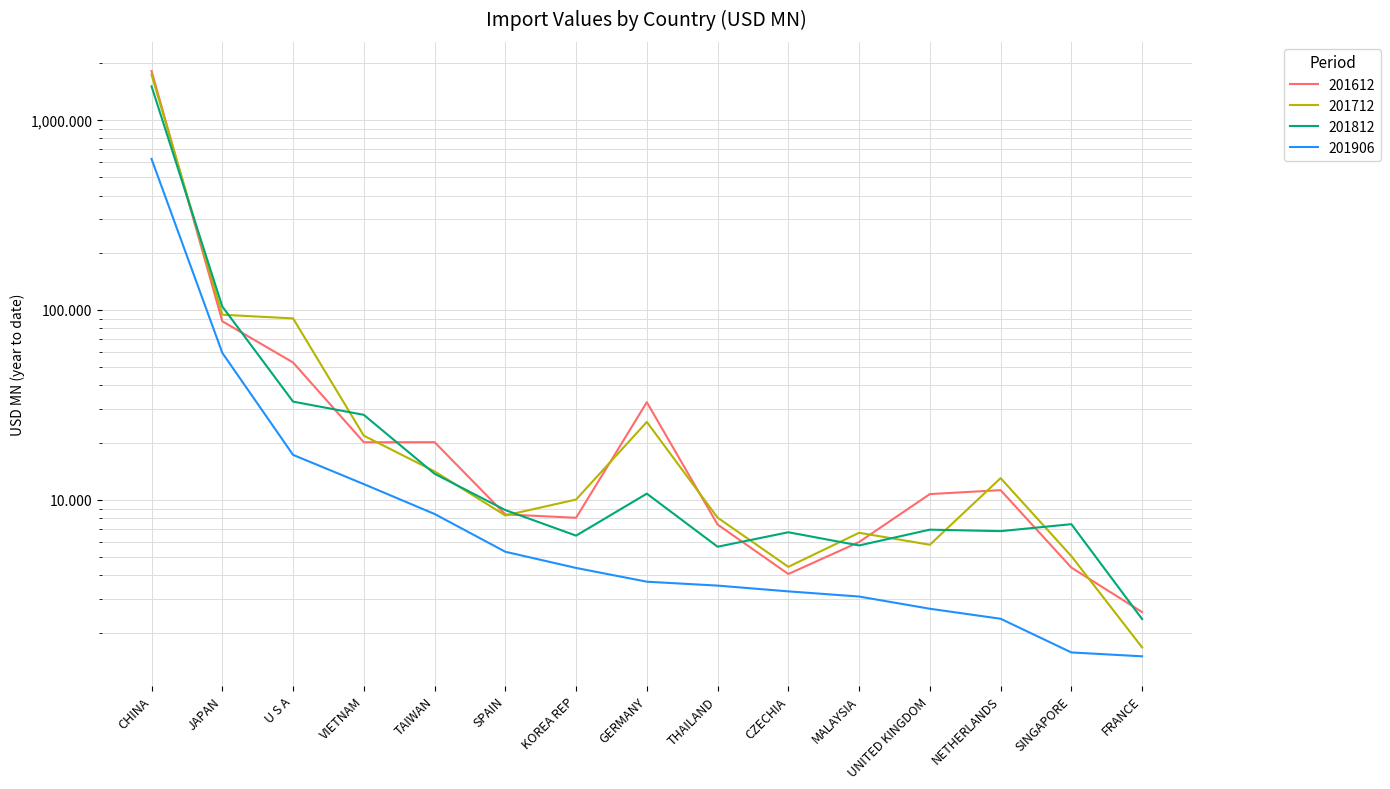

What position from the left is VIETNAM?

4